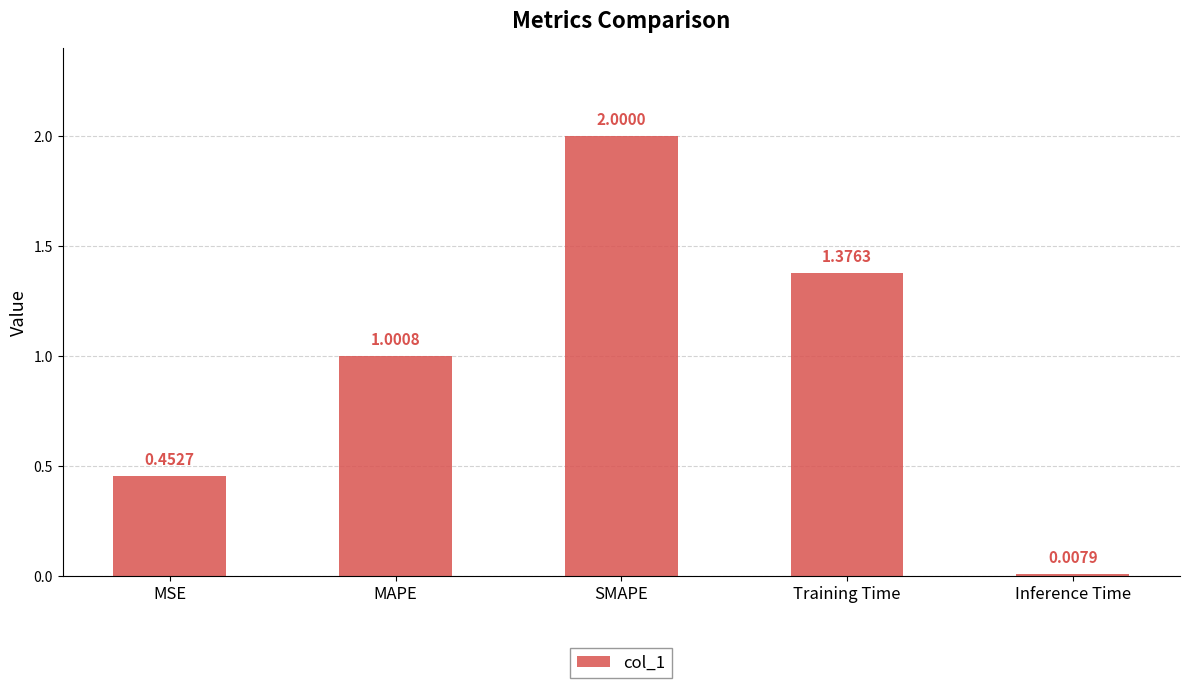

What is the sum of the values at MSE and Training Time?

1.8